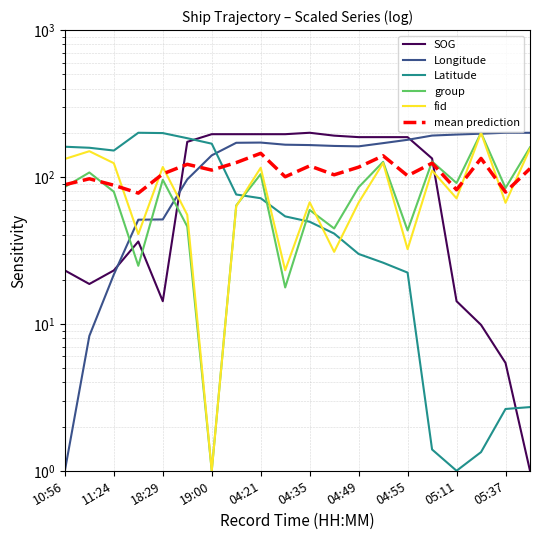

What is the sum of the fid values at 04:55 and 11?

94.2